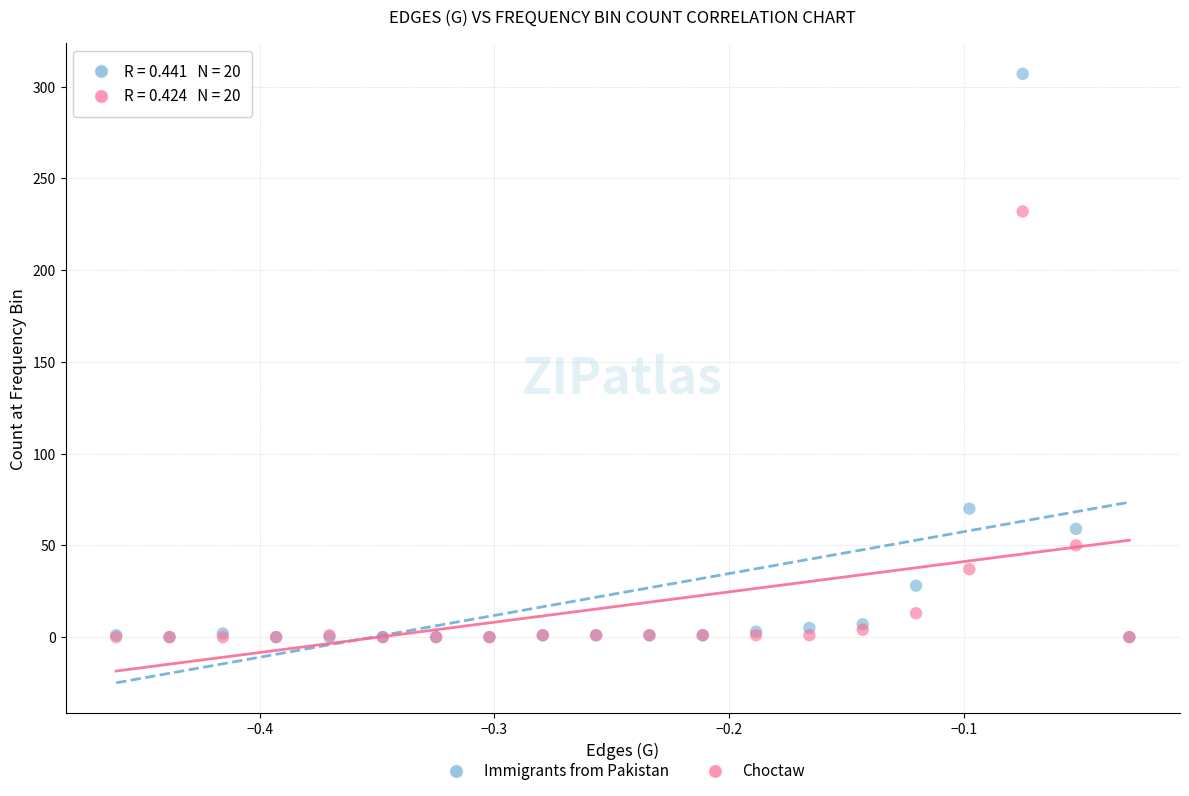

In the Choctaw series, what Y value is closest to 116?

50